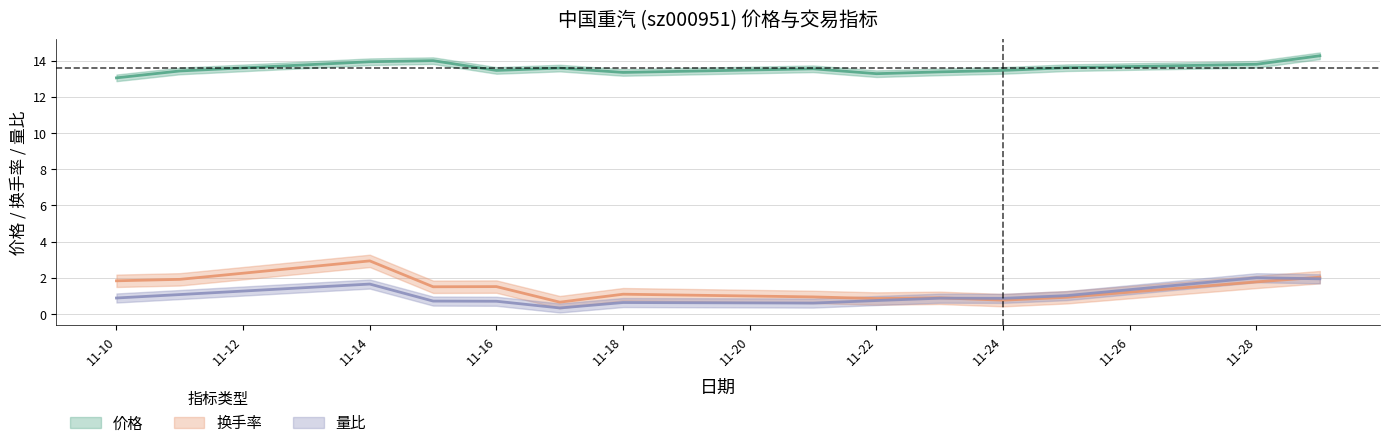

How many lines are shown in the chart?

3